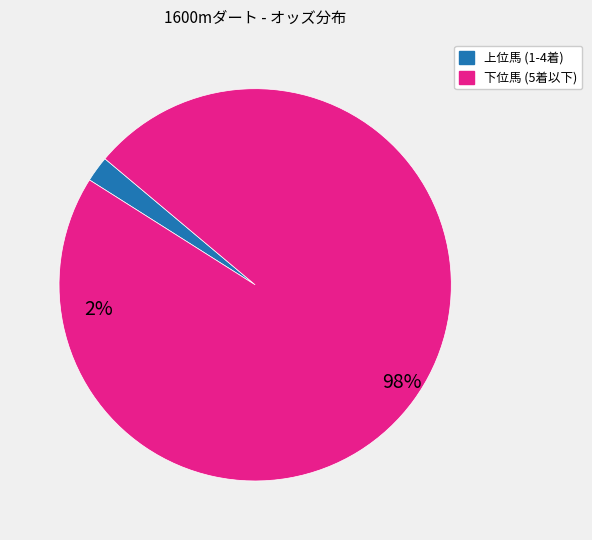

Is there any slice that represents more than half of the pie?

Yes